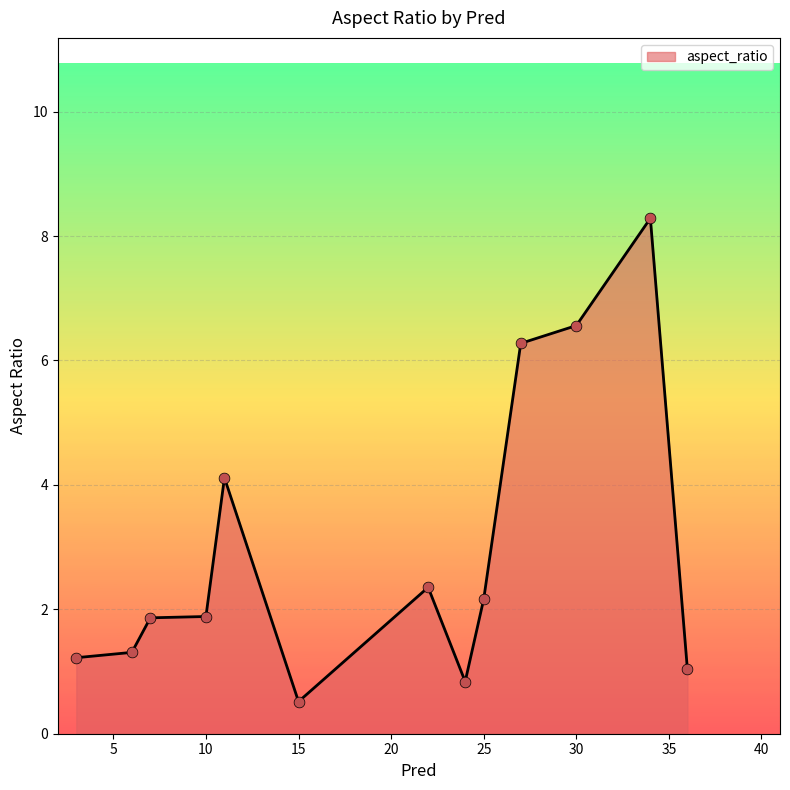

What is the difference between the maximum and minimum values?

7.8